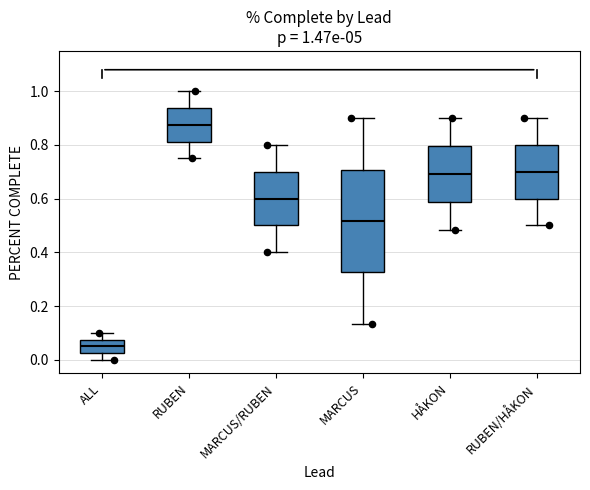

Comparing the boxes themselves (not the whiskers), which one is the tallest?

MARCUS